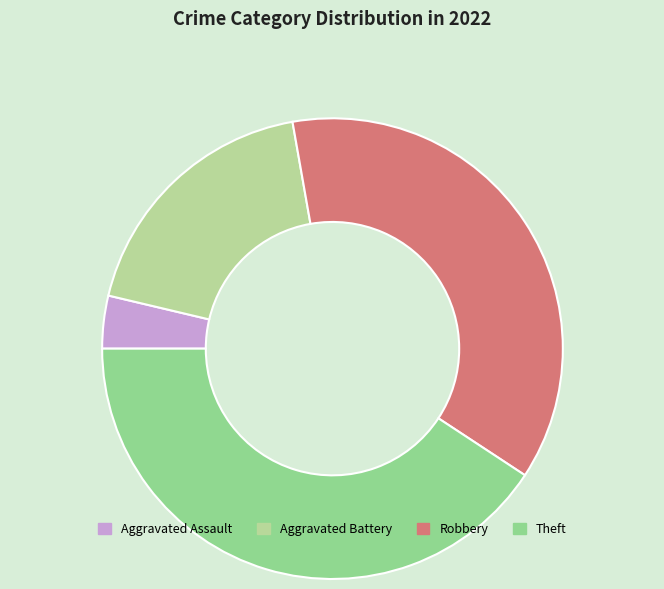

Is it true that Theft is 41% of the pie?

True